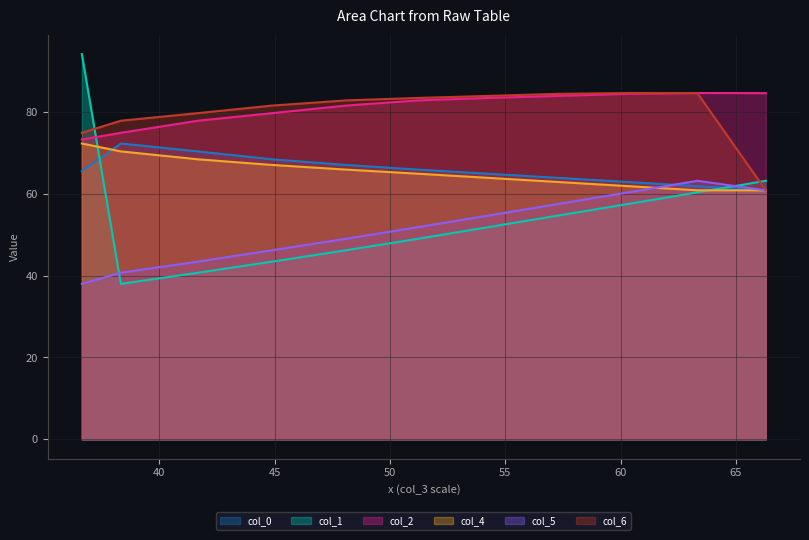

True or false: col_2 has a value of 74.2 at col_0.

True